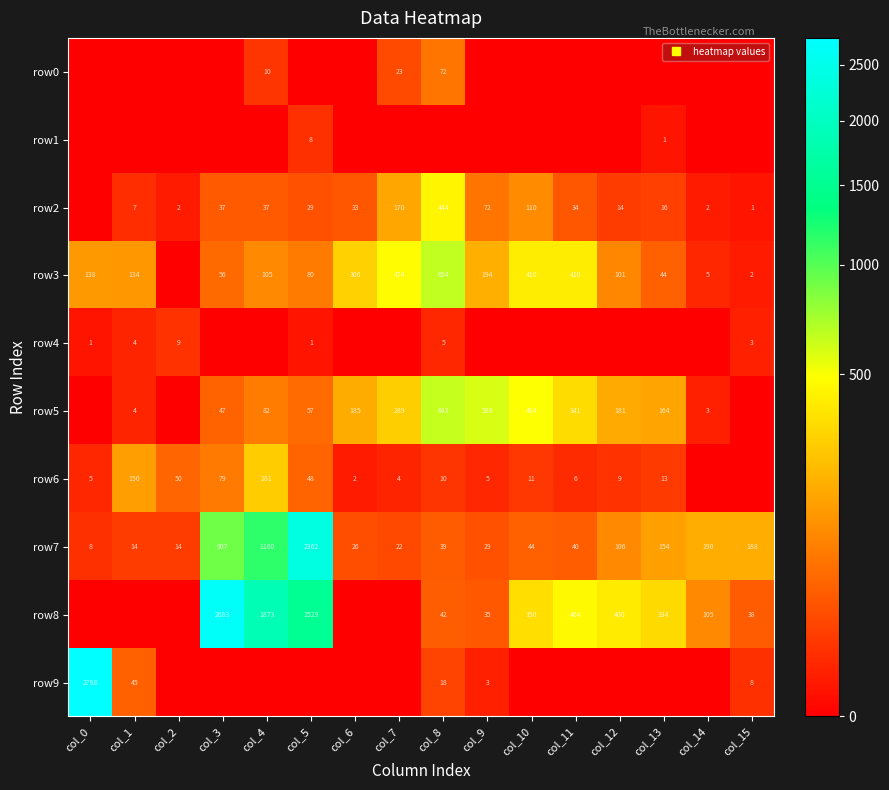

What is the sum of all row0 values?

105